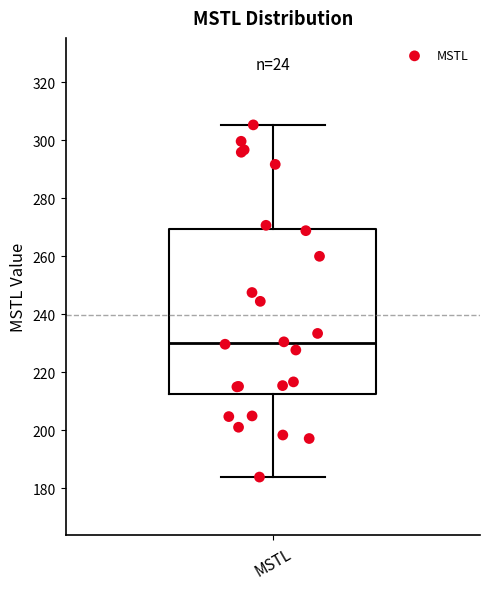

Transcribe this box plot: give where the median line is, the range the box spans, and where the two whiskers end, as read against the y-axis. The values are not printed on the chart, so give them approximately, as read against the axis.

median 230, box 212 to 270, whiskers 184 to 306